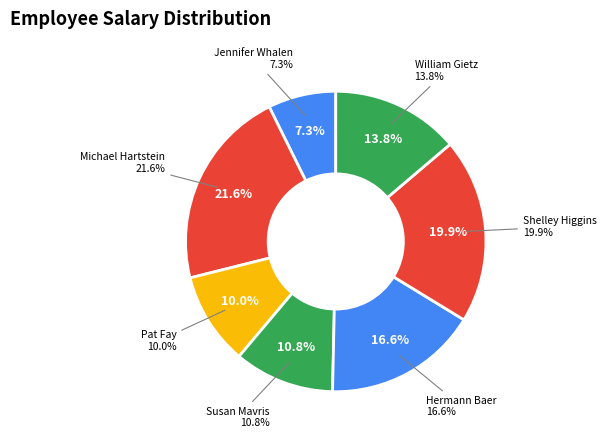

To the nearest percent, what percentage of the pie is Susan Mavris?

11%